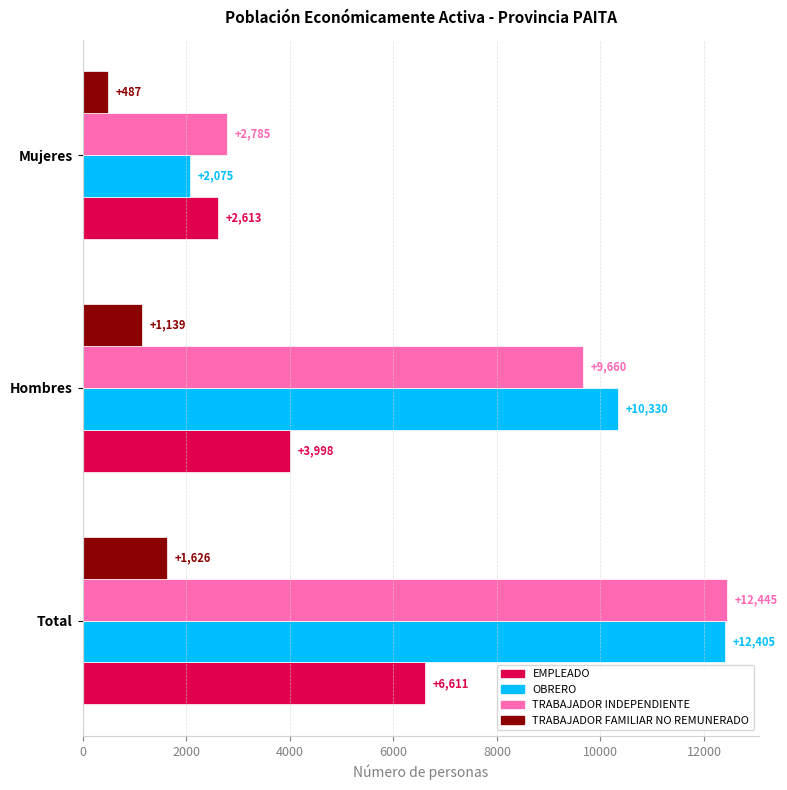

What is the smallest value displayed?

487